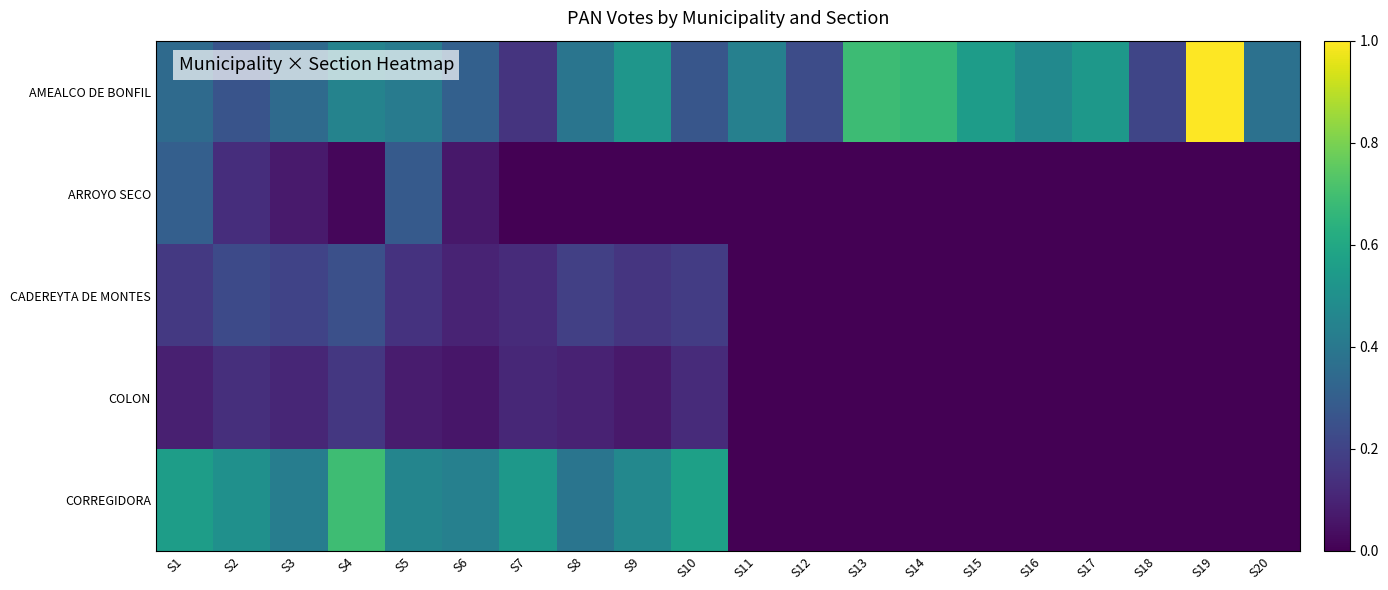

Which series has the widest spread of values?

AMEALCO DE BONFIL